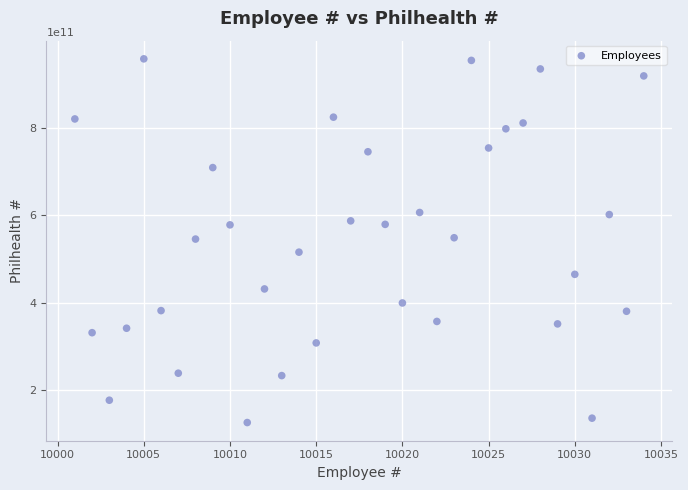

What is the range of Y values (max minus min)?

830990876161